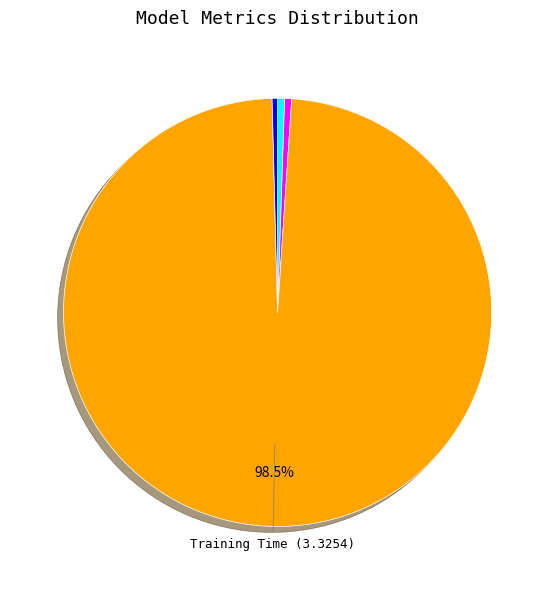

Does any single category account for the majority?

Yes